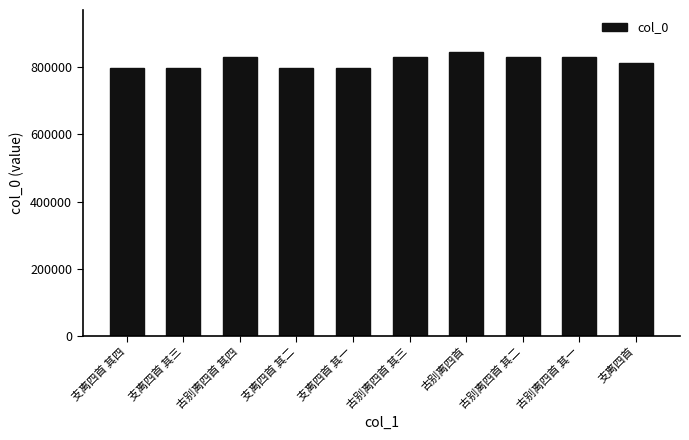

What is the label of the 5th bar from the left?

支离四首 其一